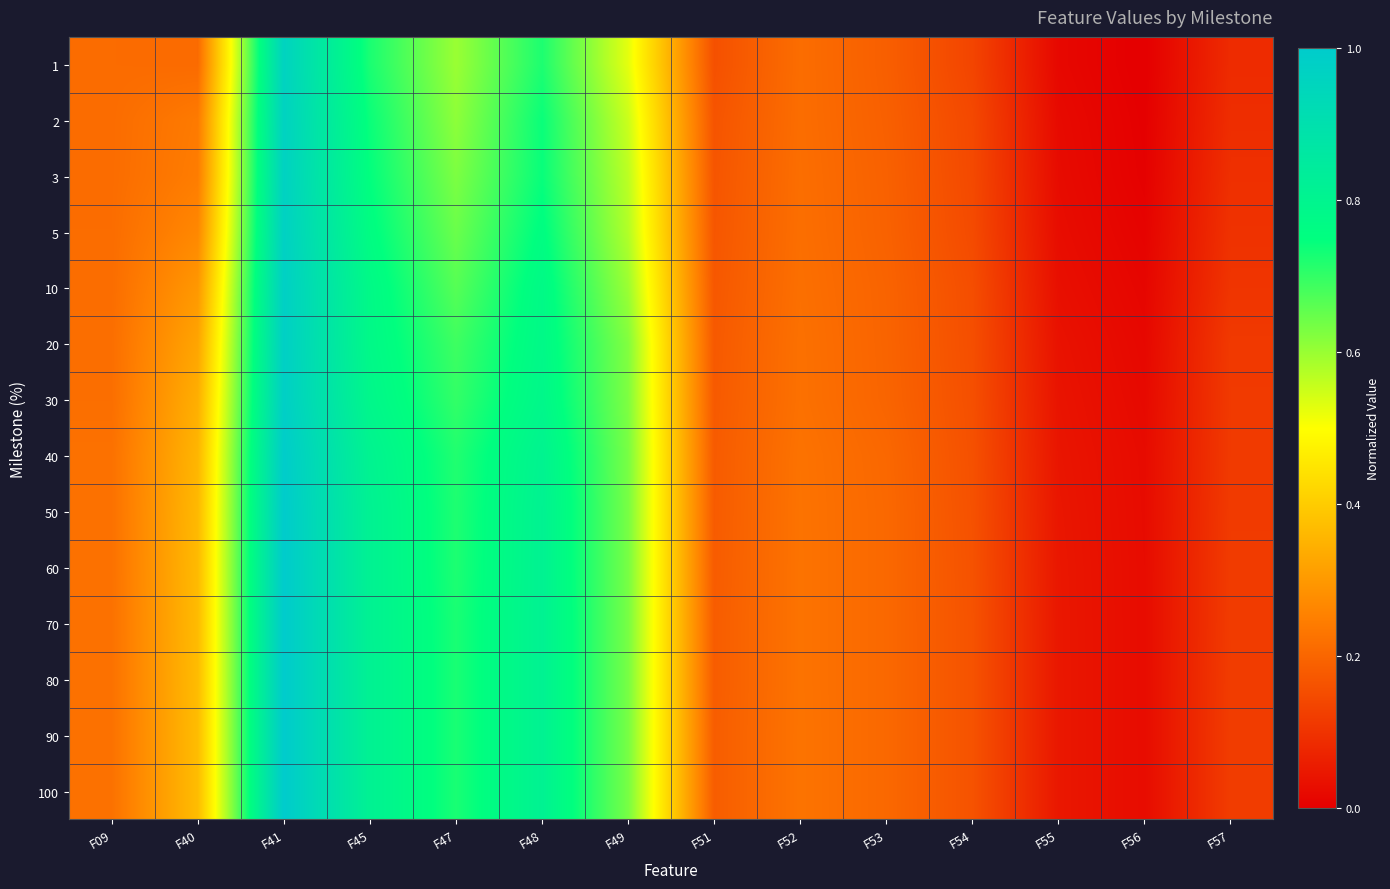

Between F54 and F57, which series saw the biggest shift?

2